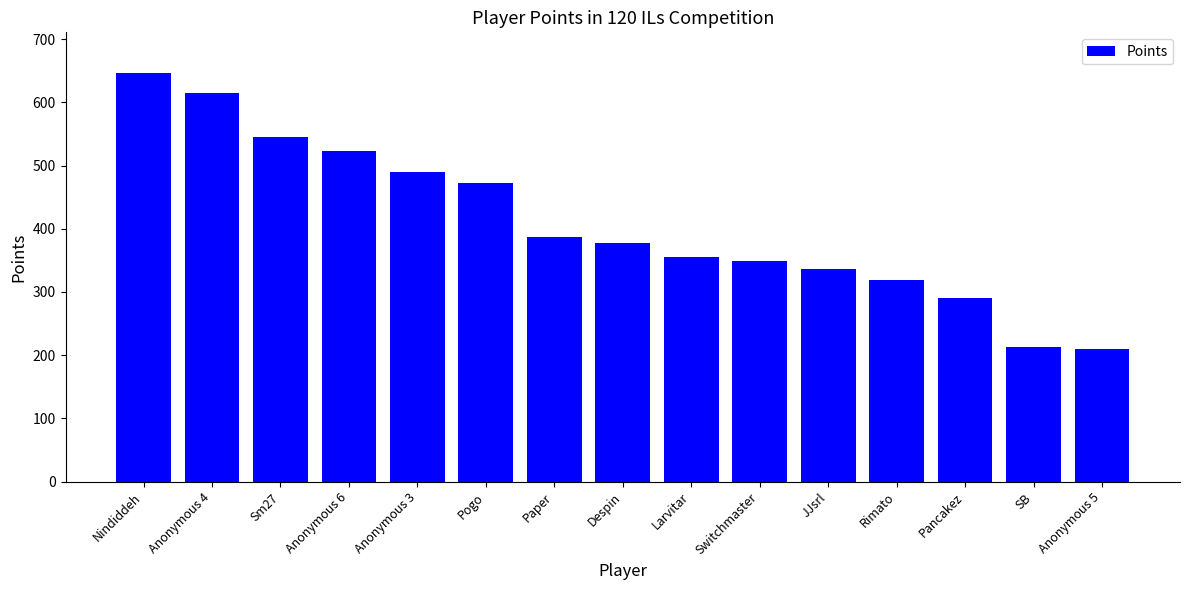

What is the ratio of the value at Anonymous 3 to the value at Nindiddeh?

0.8